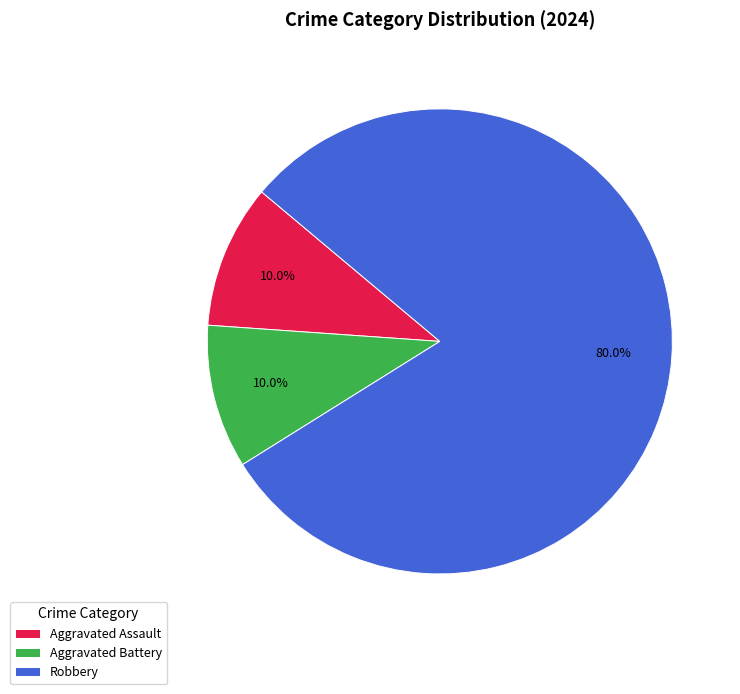

Which has a higher value, Robbery or Aggravated Assault?

Robbery